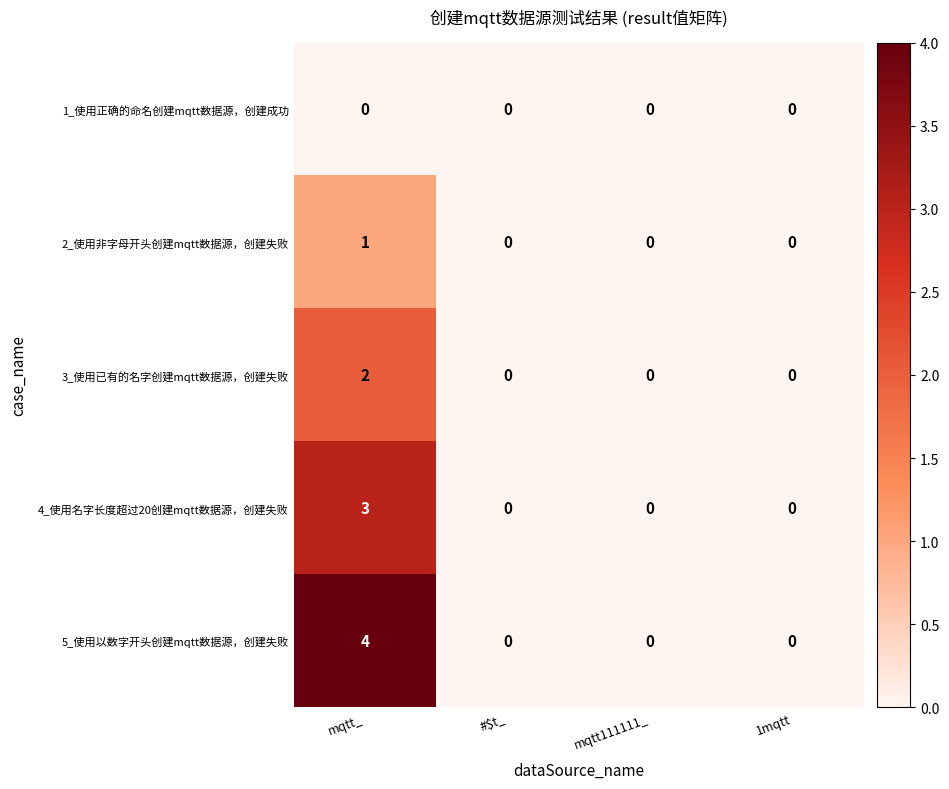

How many values in 2_使用非字母开头创建mqtt数据源，创建失败 are above zero?

1